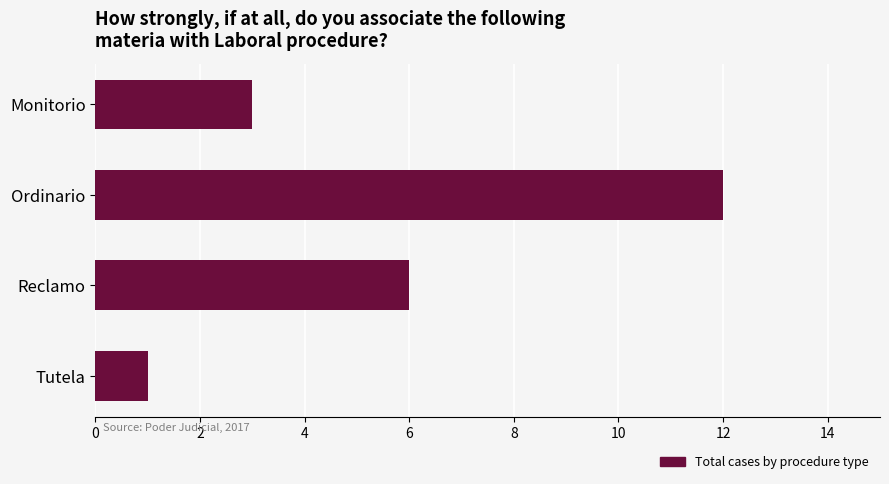

Are the bars horizontal?

Yes